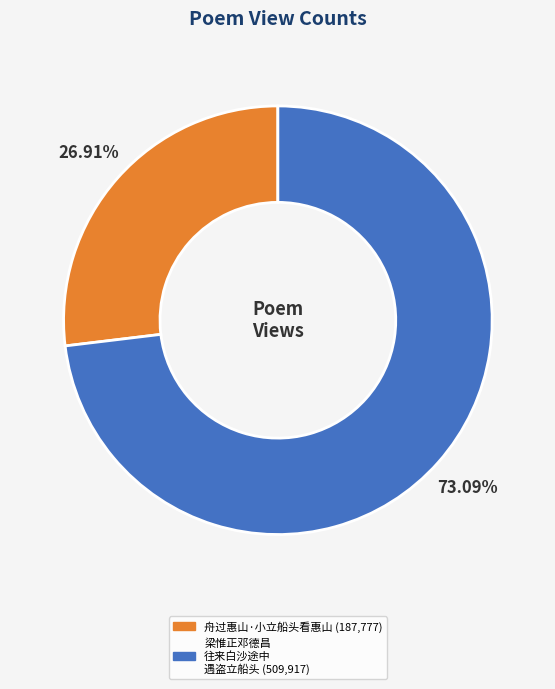

Does any single category account for the majority?

Yes